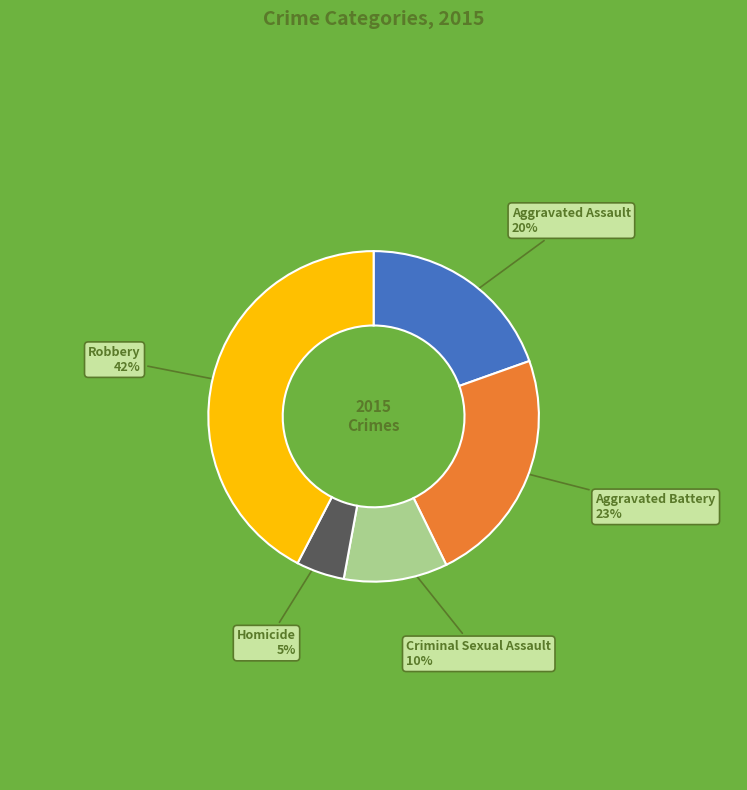

What is the smallest slice in the pie chart?

Homicide